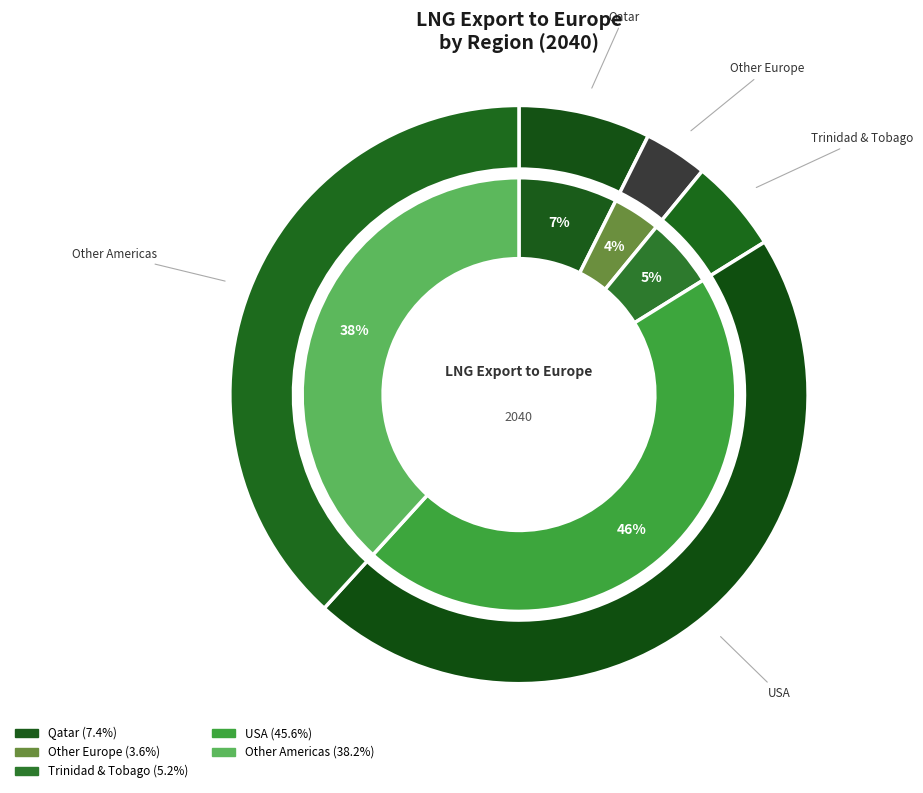

To the nearest percent, what is the difference between the largest and smallest slice percentages?

42%